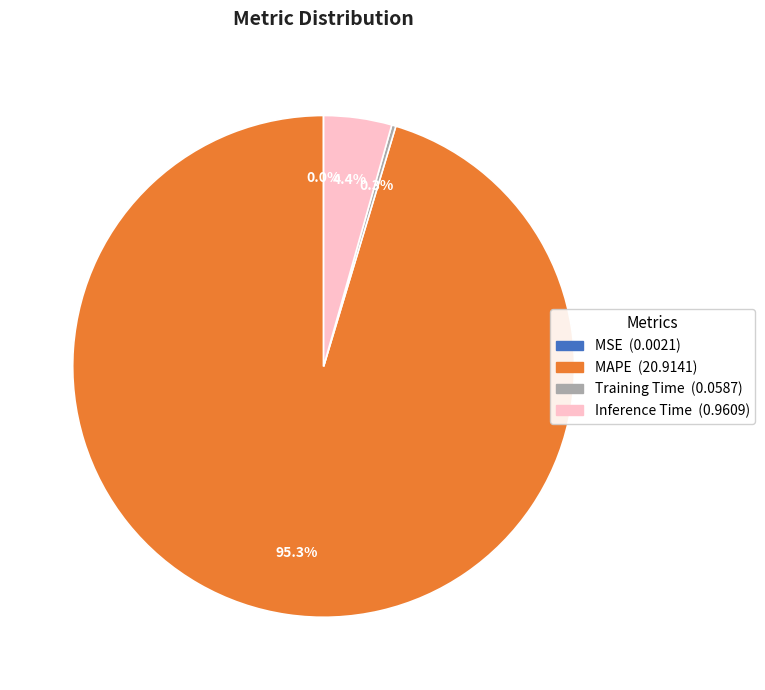

What portion of the pie excludes MAPE?

4.7%